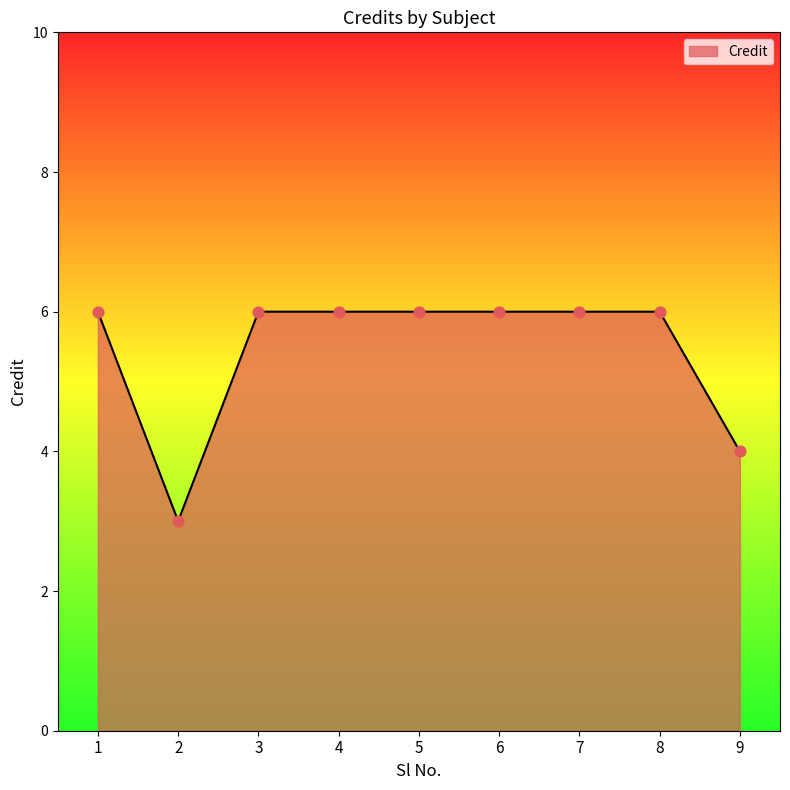

Approximately how many times larger is the value at 2 compared to 1?

0.5